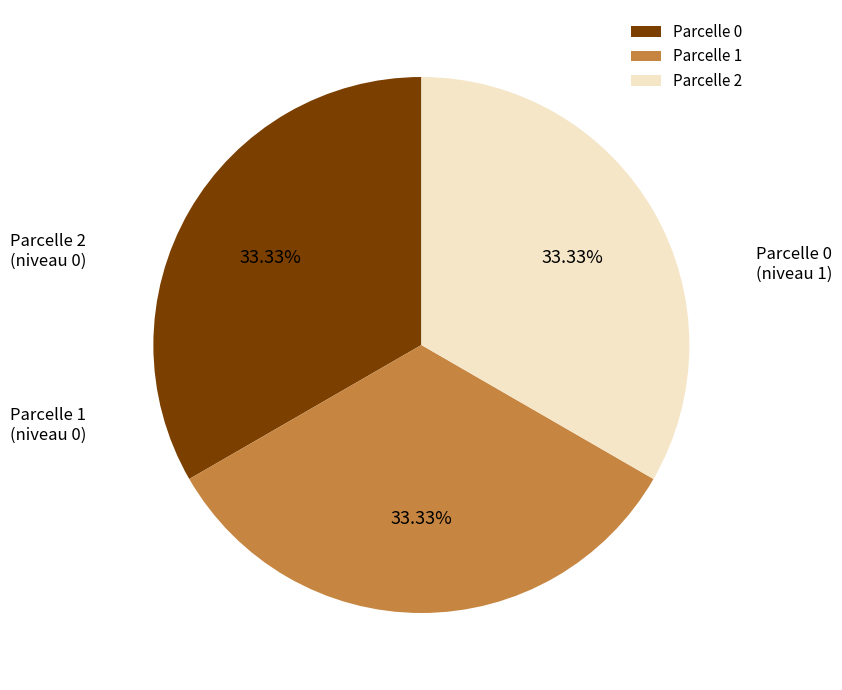

How many slices are in this pie chart?

3